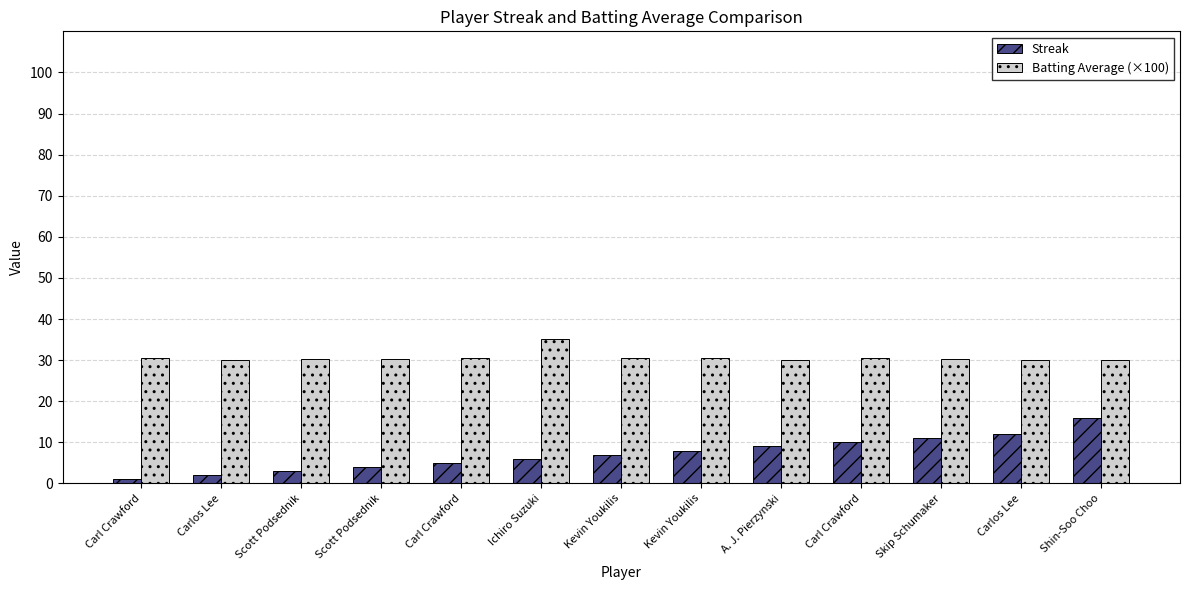

What is the label of the 2nd bar from the left?

Carlos Lee